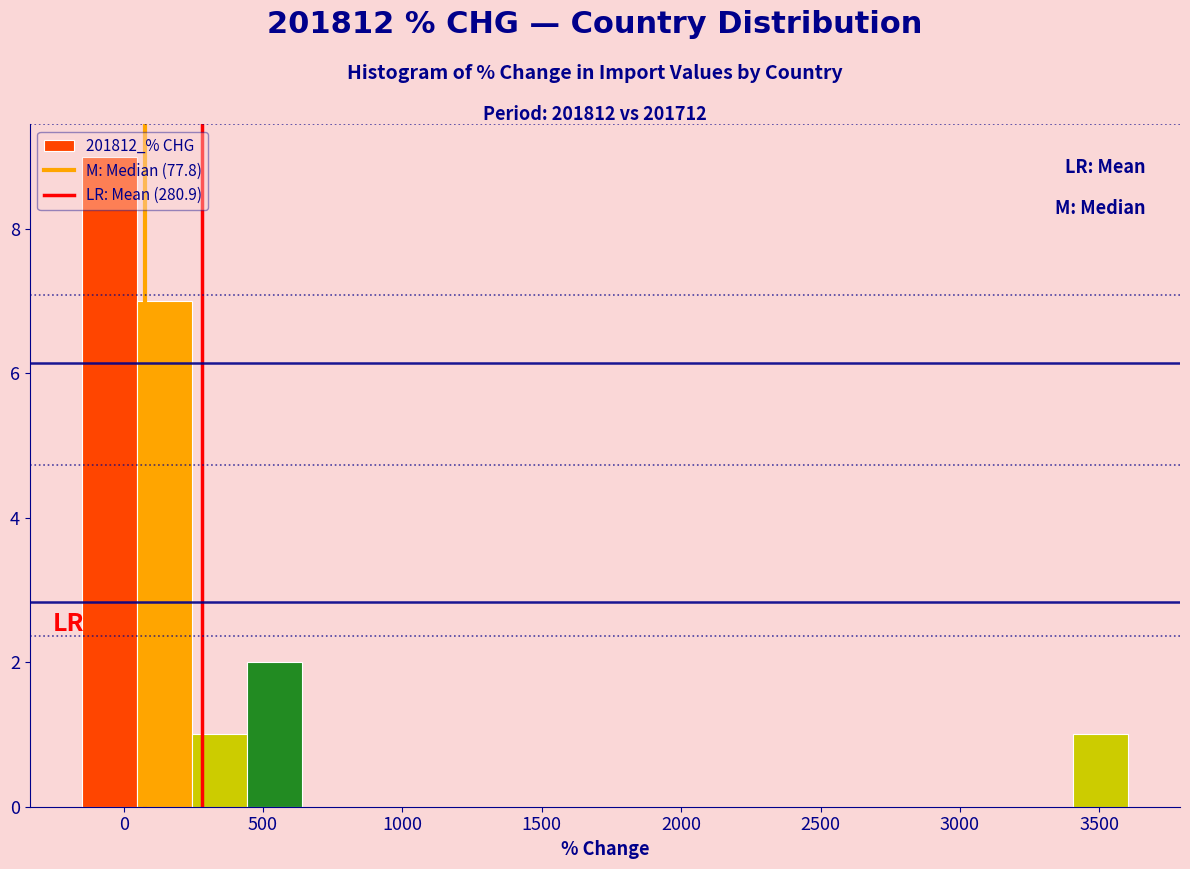

Around what value on the x-axis is the tallest bar? Give the approximate position of its centre, as read against the axis.

-50